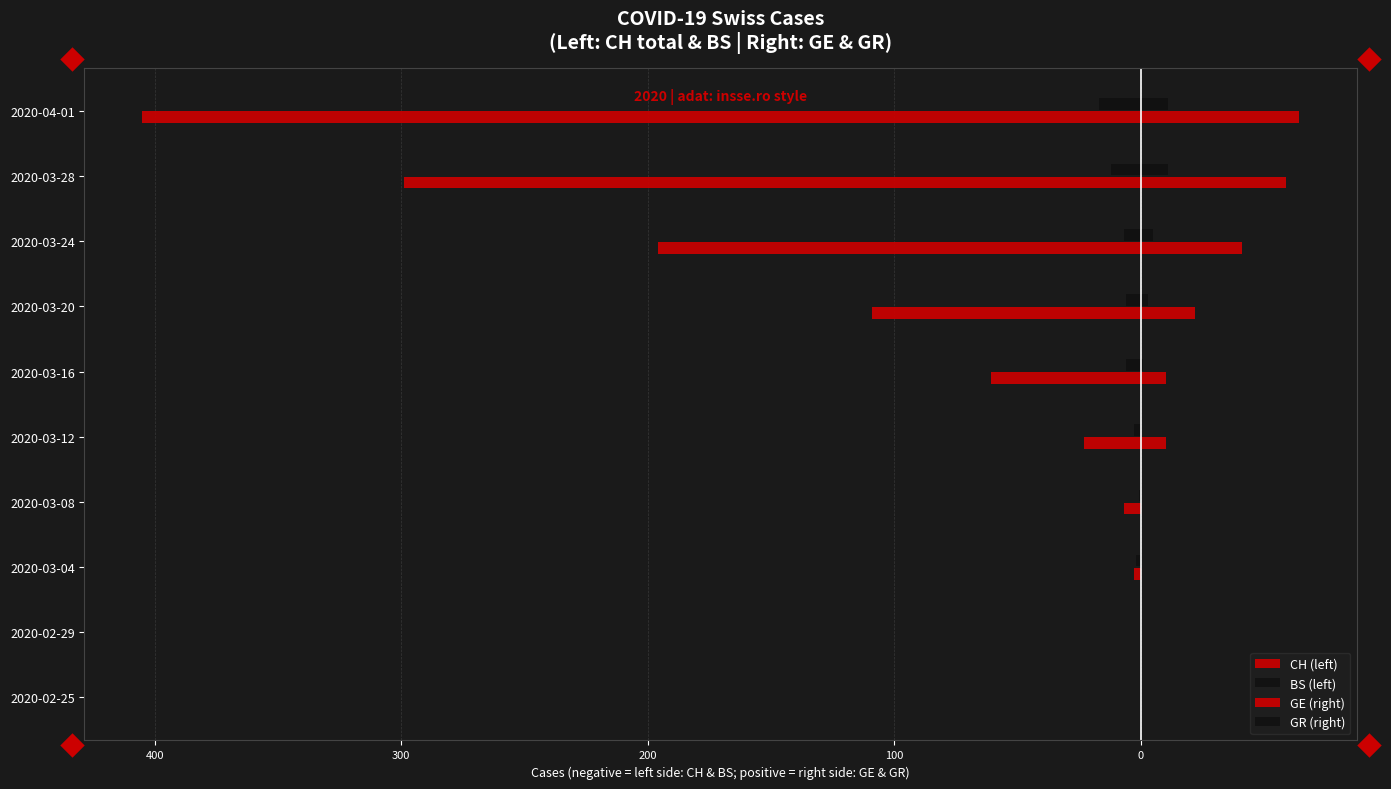

What is the highest value of the GE (right) series?

64